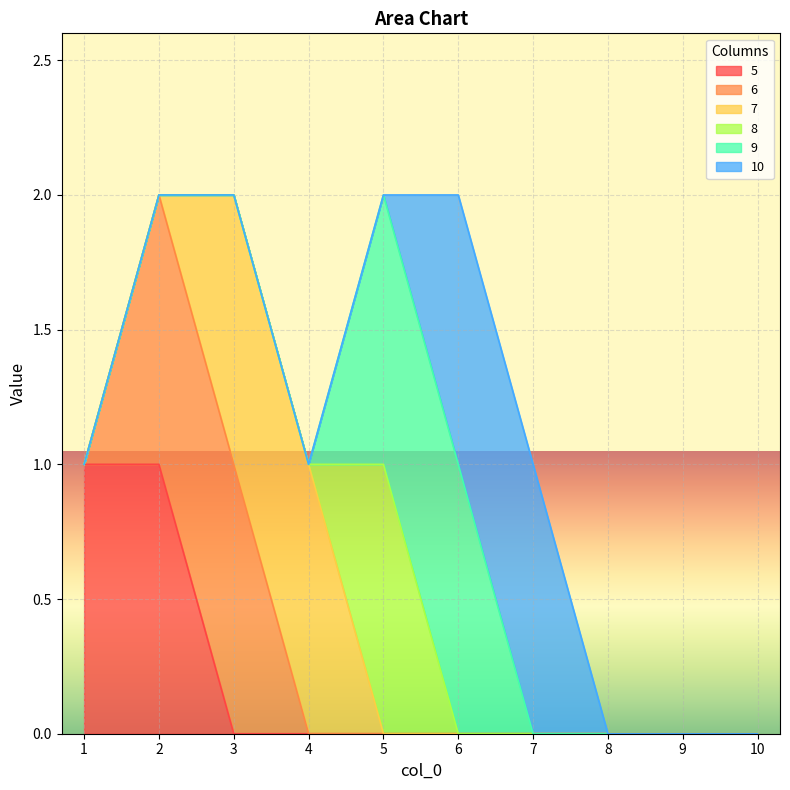

What are all the series names shown in the legend?

5, 6, 7, 8, 9, 10